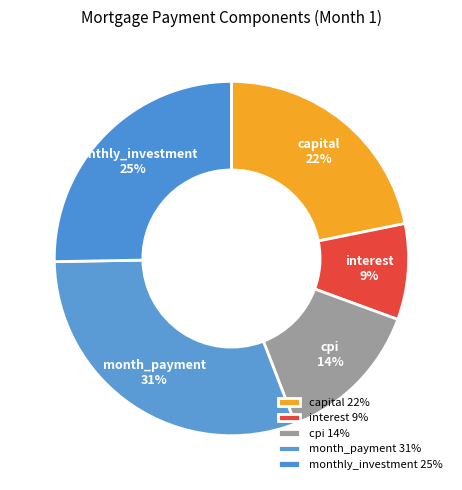

How many segments does this pie chart have?

5